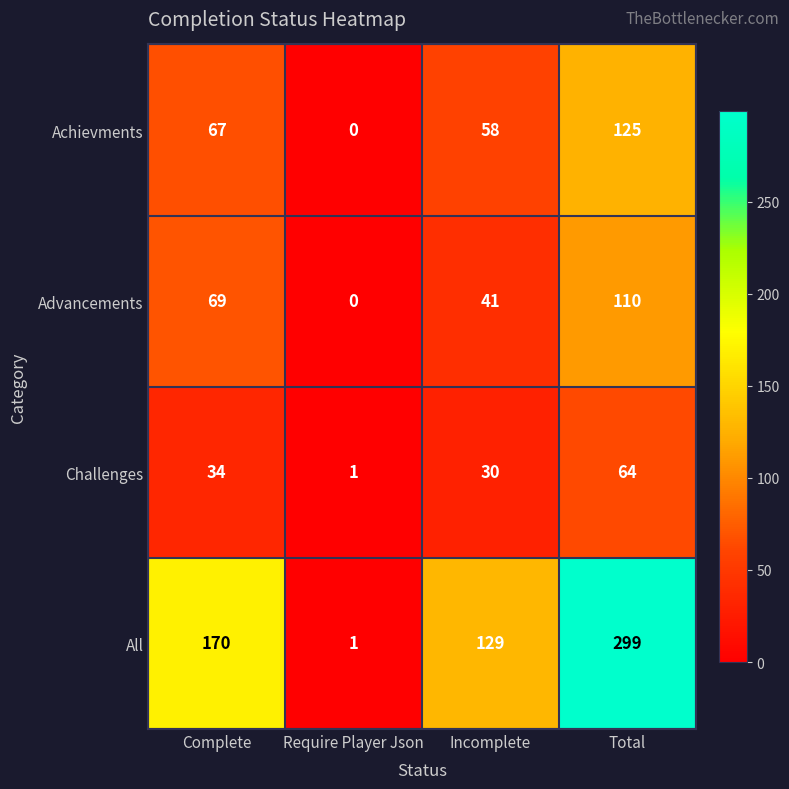

The Advancements series shows 69 at Complete. True or false?

True